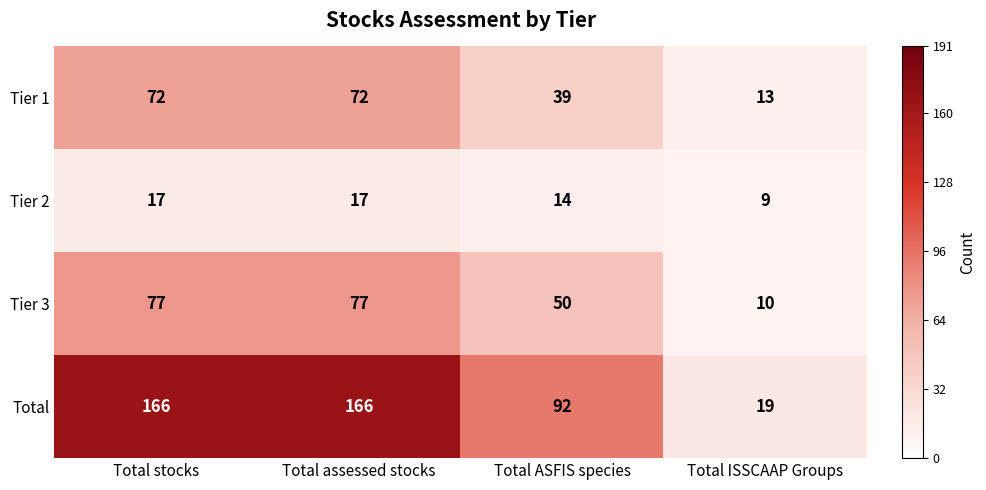

The value of Tier 1 at Total assessed stocks is 72. True or false?

True